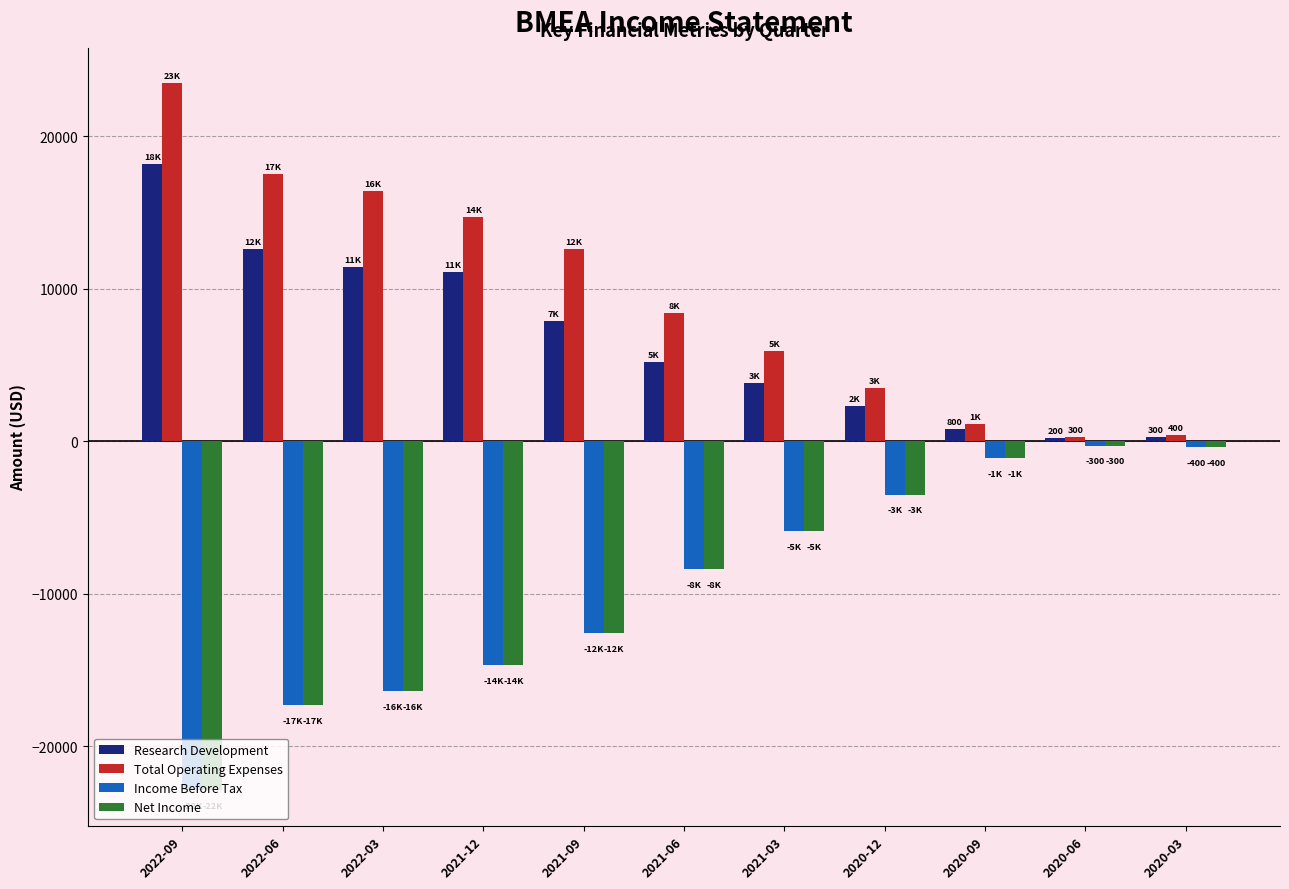

At which label is Income Before Tax closest to -11600?

2021-09